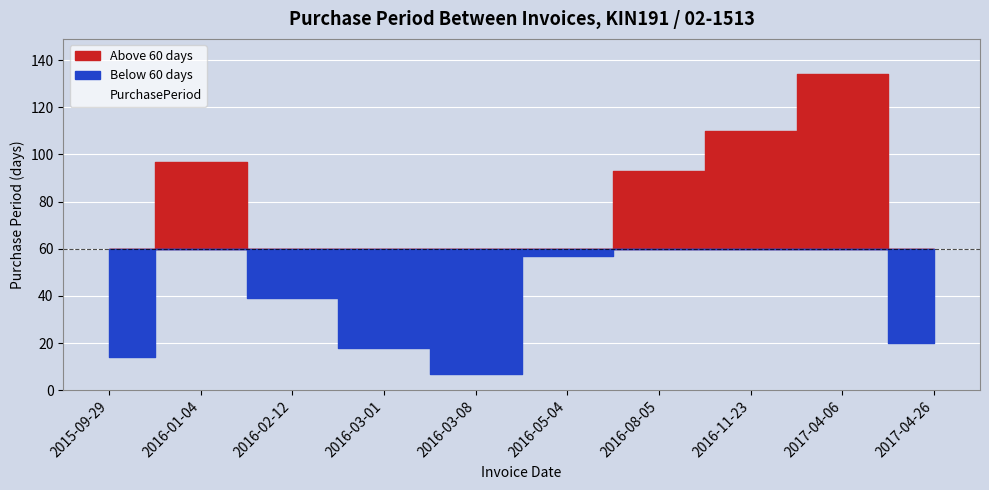

Which category has the lowest value across all series?

2016-03-08